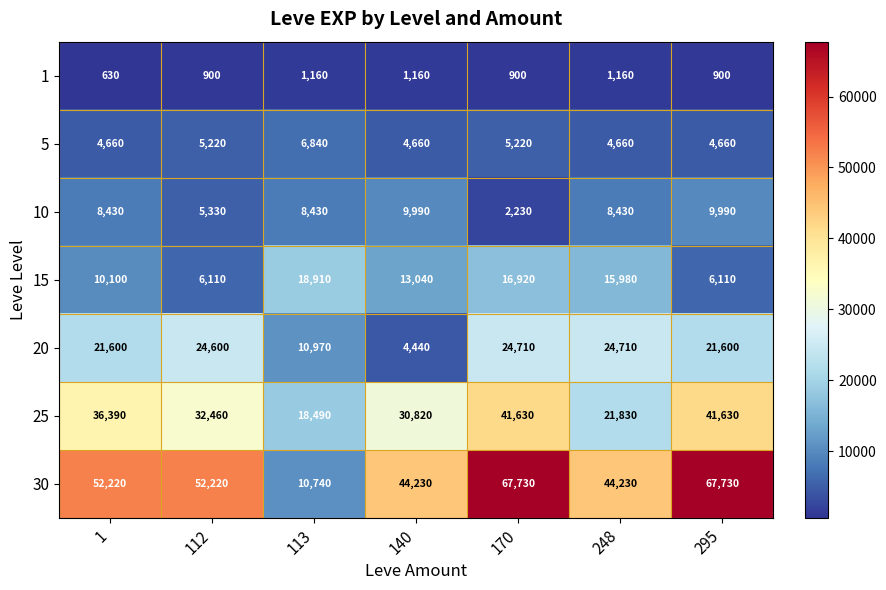

What is the total value across all series at 113?

75540